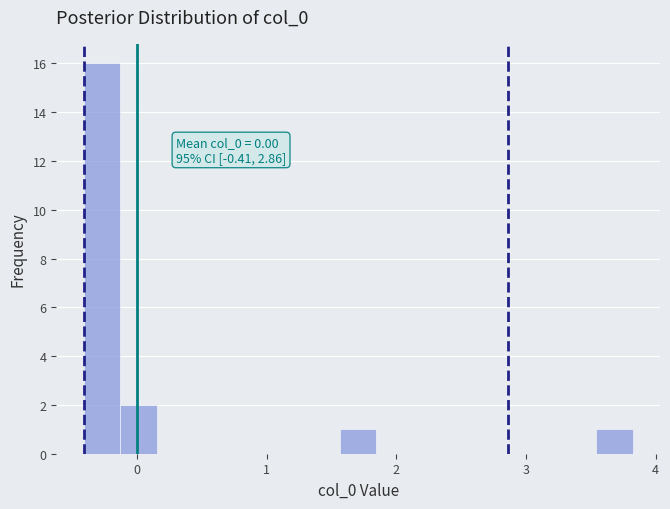

Read against the x-axis, roughly where is the centre of the tallest bar?

-0.3